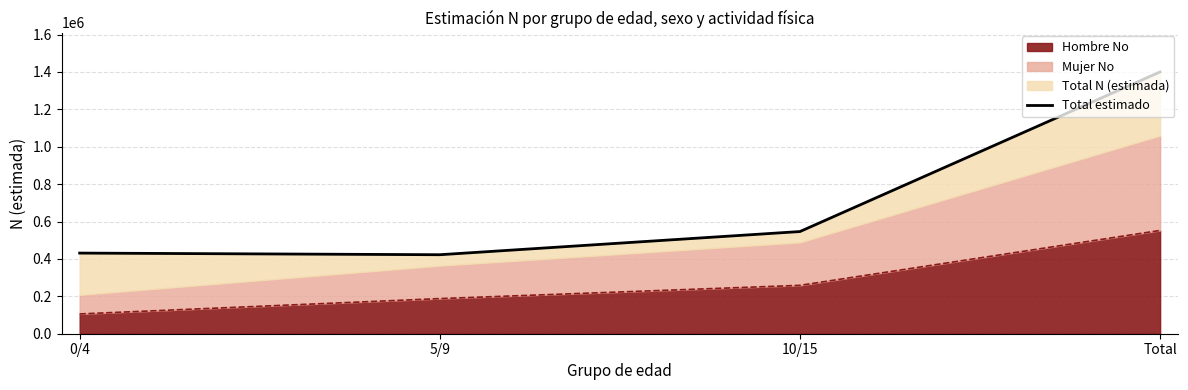

Where is the first local minimum?

5/9